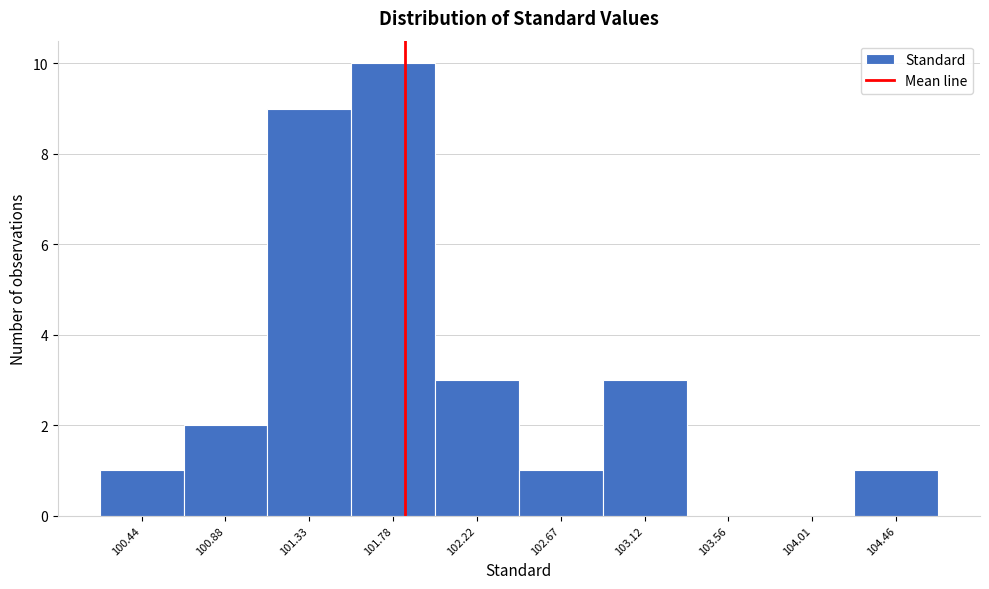

Reading right to left, extract all data points from this chart.

104.46=1	104.01=0	103.56=0	103.12=3	102.67=1	102.22=3	101.78=10	101.33=9	100.88=2	100.44=1